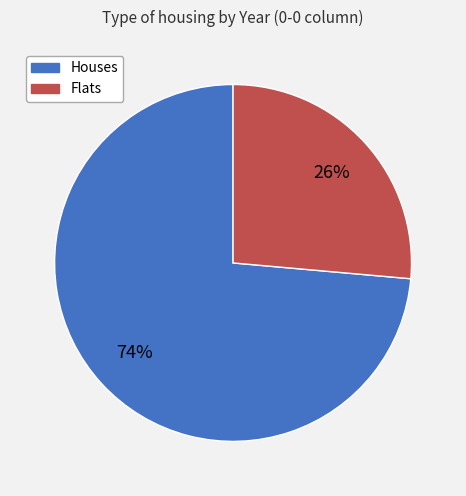

How many segments does this pie chart have?

2